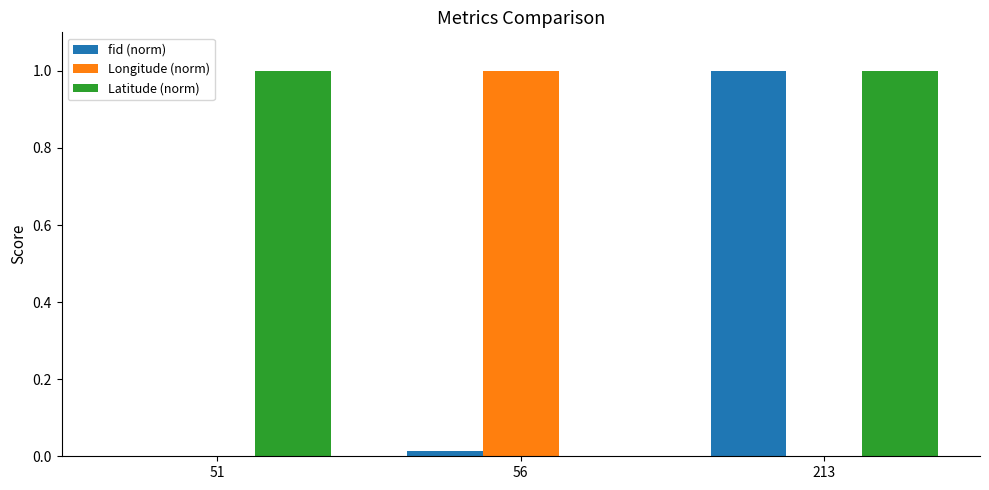

The Latitude (norm) series shows 1.6 at 51. True or false?

False